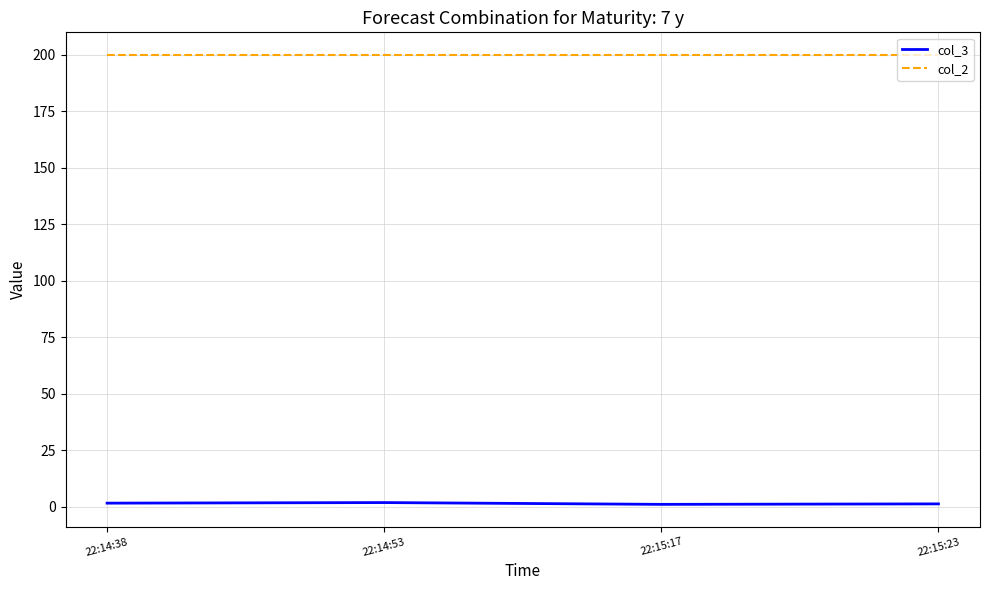

What is the lowest value of the col_3 series?

1.0